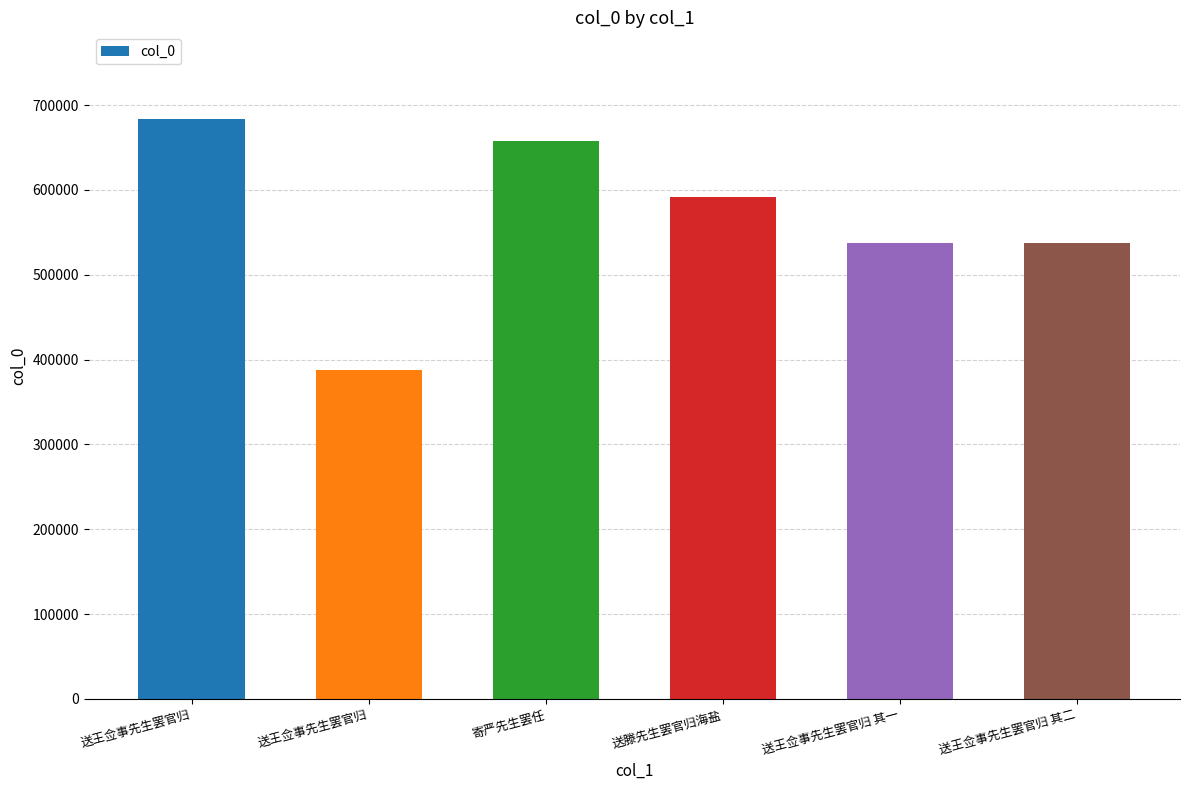

Are the bars grouped side by side (vs. stacked)?

No